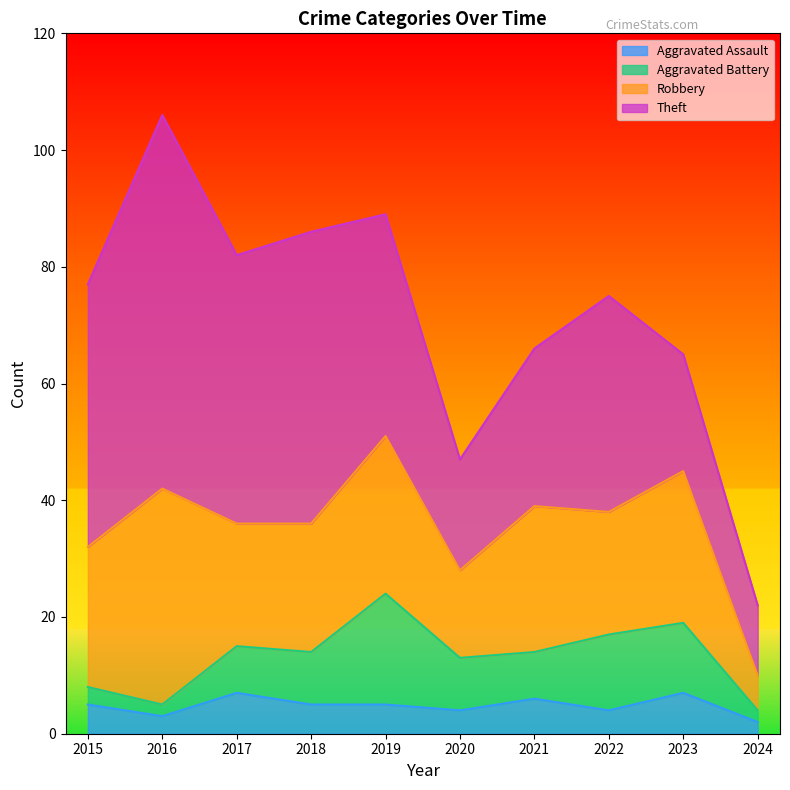

What is the highest value of the Aggravated Assault series?

7